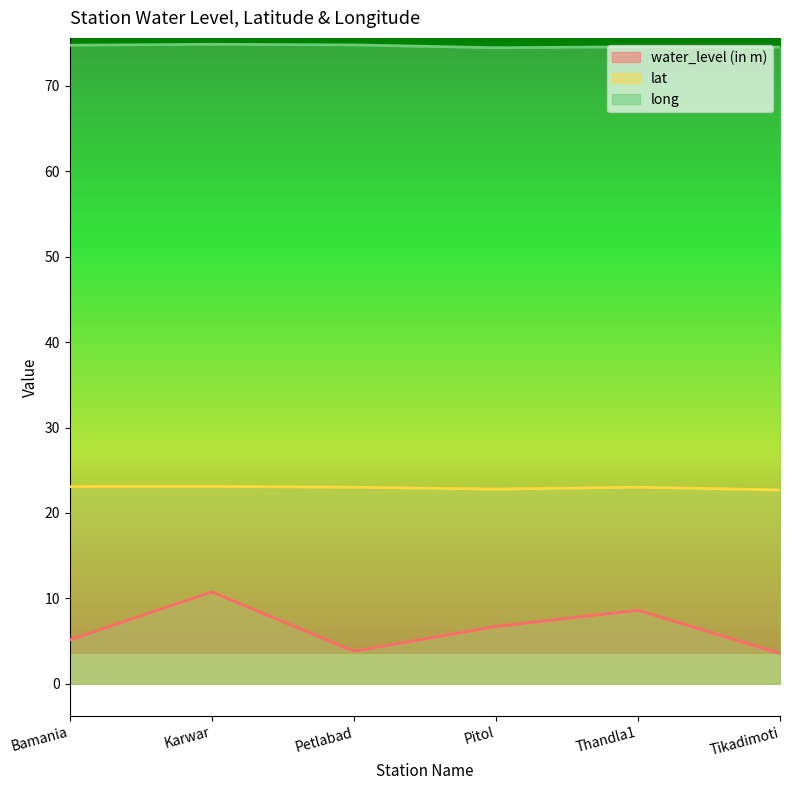

At which label is lat closest to 22?

Tikadimoti